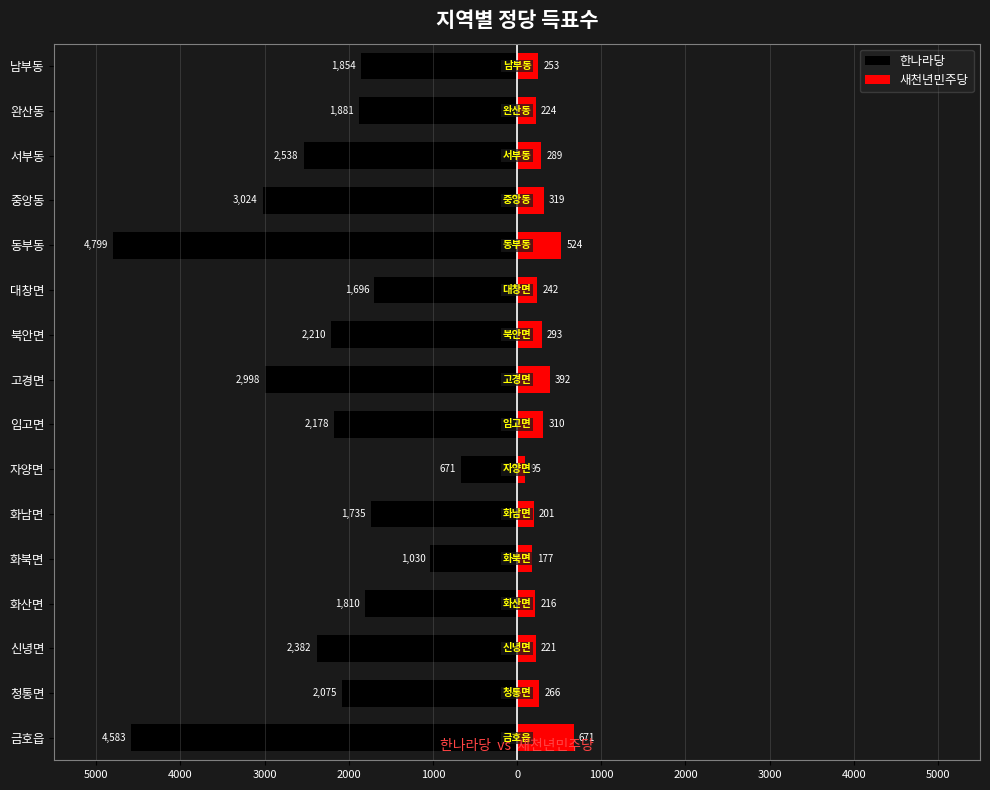

Does the chart contain stacked bars?

No